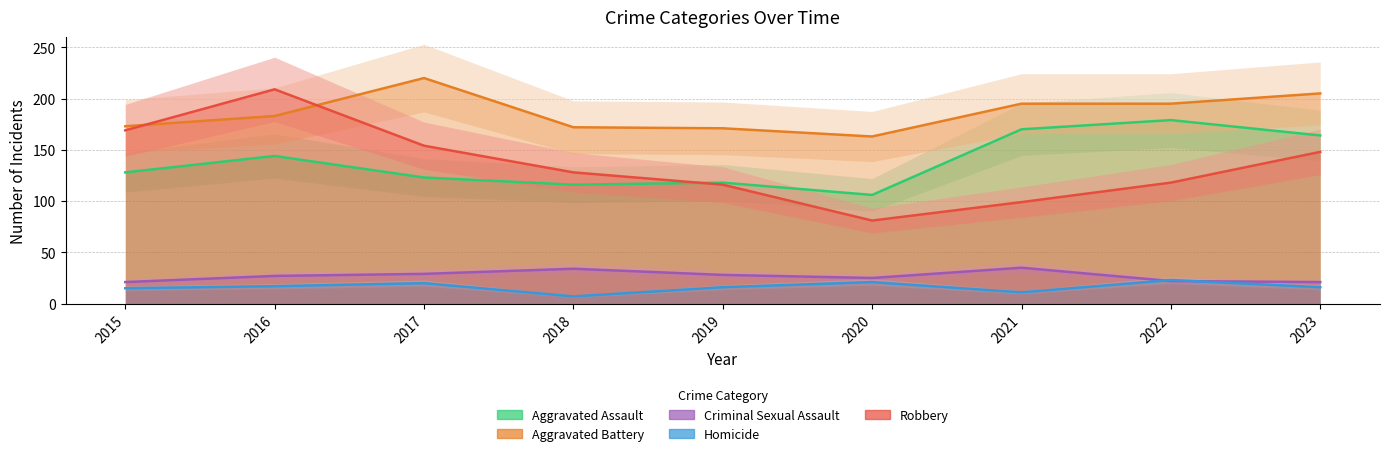

At which label is Aggravated Battery closest to 191?

2021